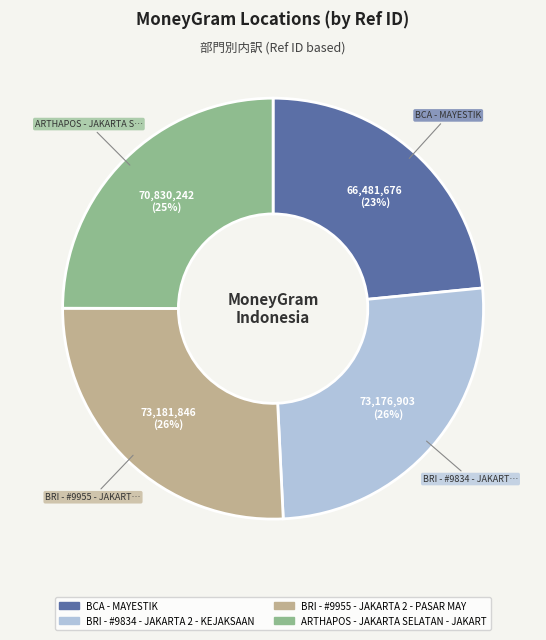

Is there a majority slice in this chart?

No